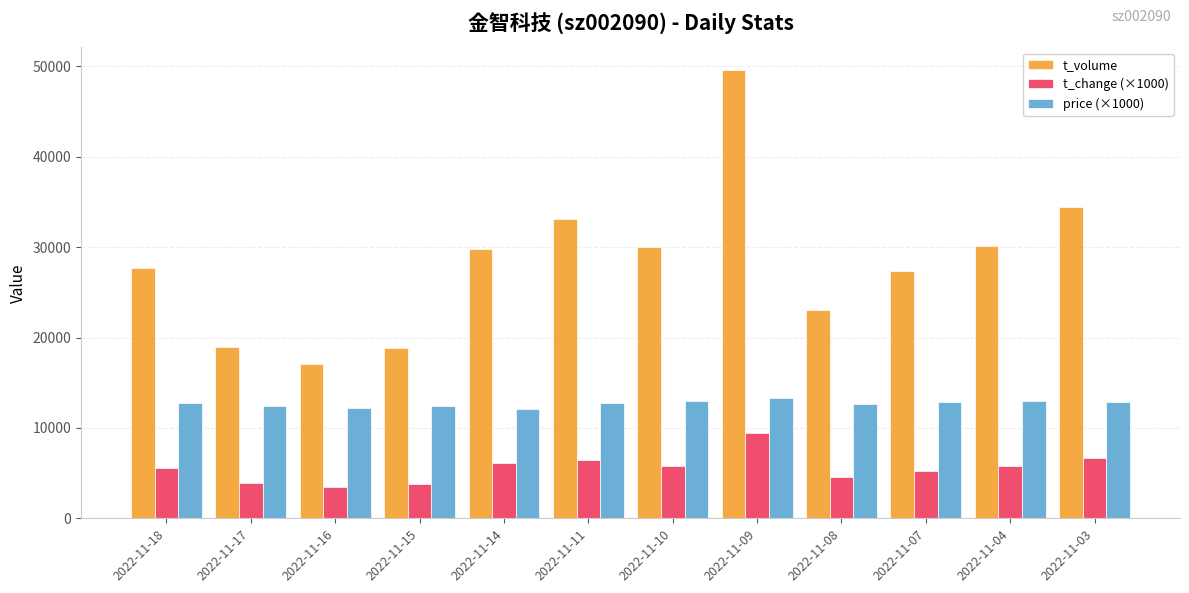

How many data points in t_change (×1000) are less than 5750?

6